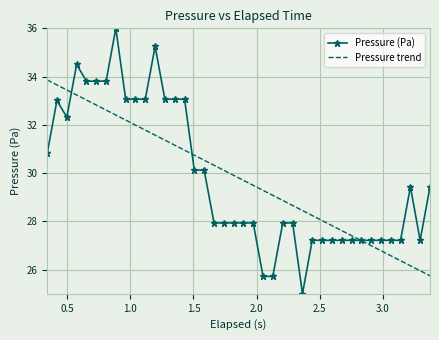

Rank the series by their maximum value, from lowest to highest.

Pressure trend, Pressure (Pa)